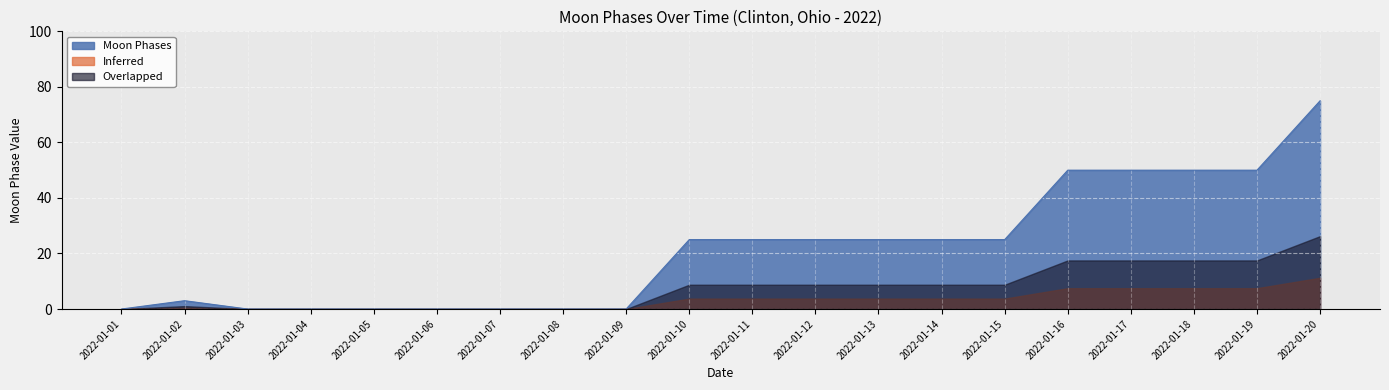

Which category has the lowest value across all series?

2022-01-01